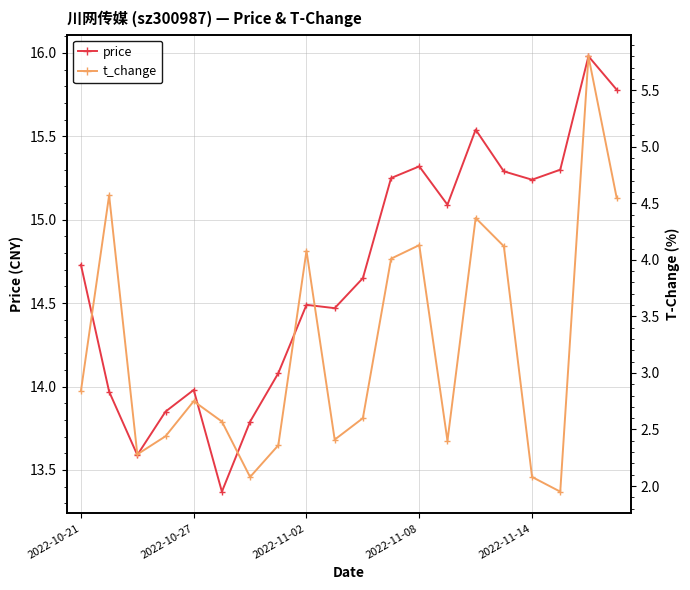

What is the highest value of the price series?

16.0